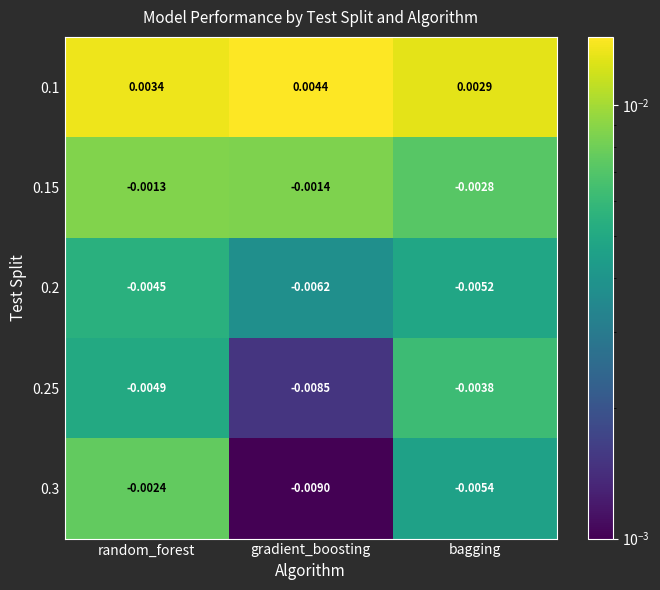

Which series changed the most between random_forest and bagging?

0.3